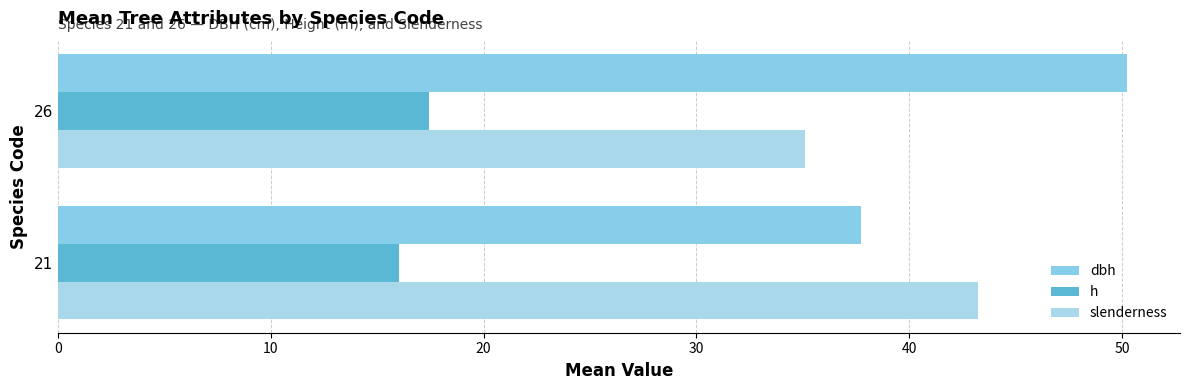

What is the average value of the dbh series?

44.0